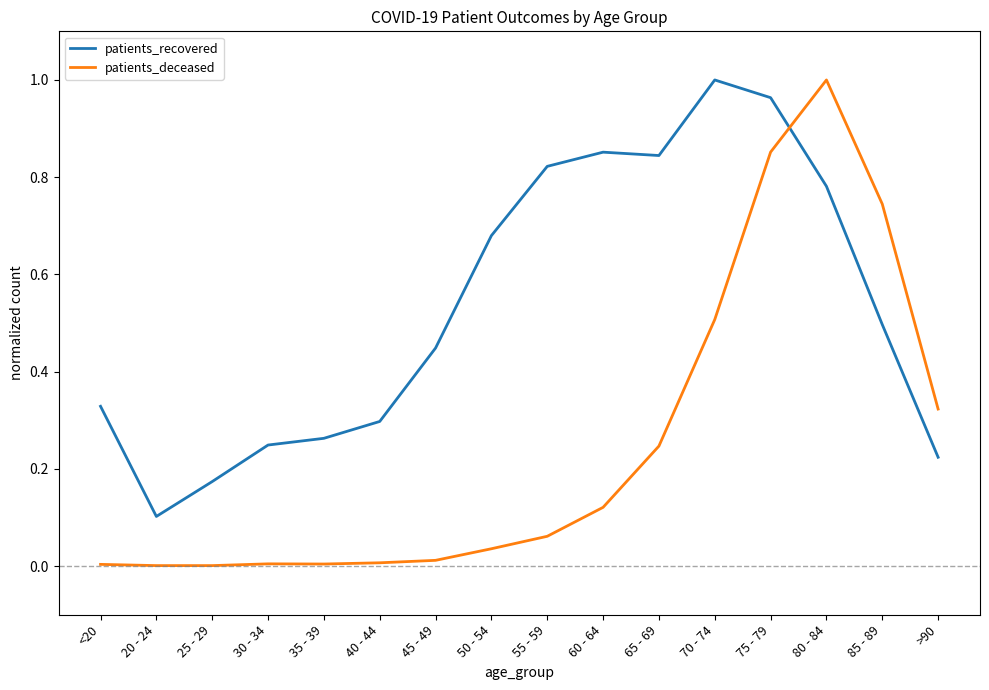

Between which two adjacent categories do patients_deceased and patients_recovered first intersect?

75 - 79 and 80 - 84